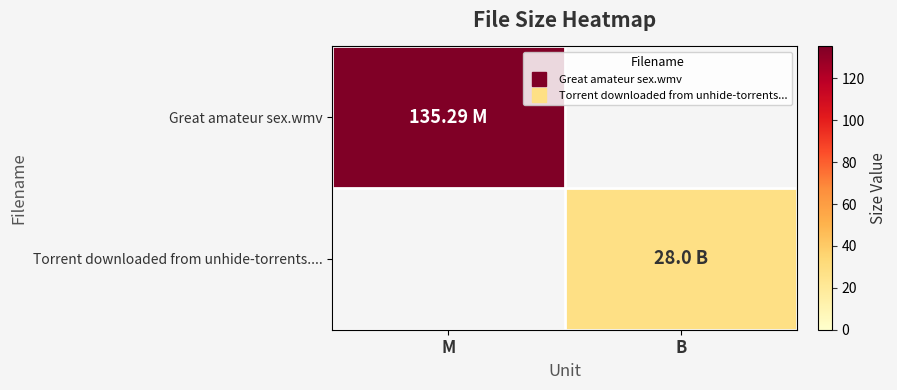

At B, list the series in order from largest to smallest.

Torrent downloaded from unhide-torrents...., Great amateur sex.wmv